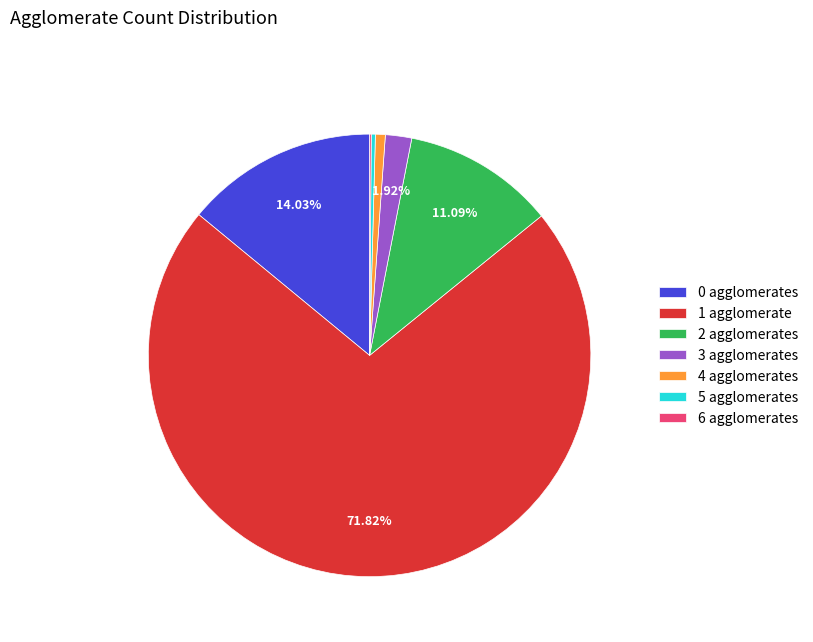

To the nearest percent, what is the average slice percentage?

14%